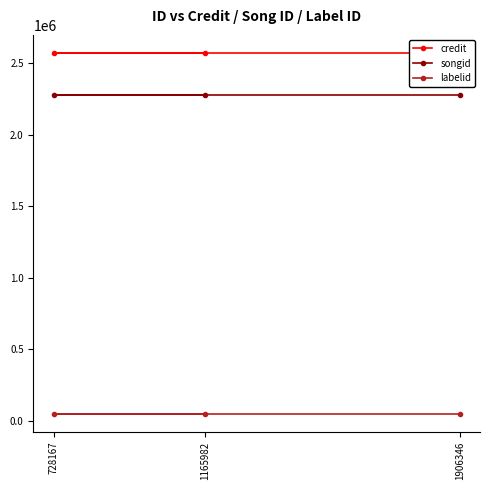

Which category has the highest value in the labelid series?

1165982